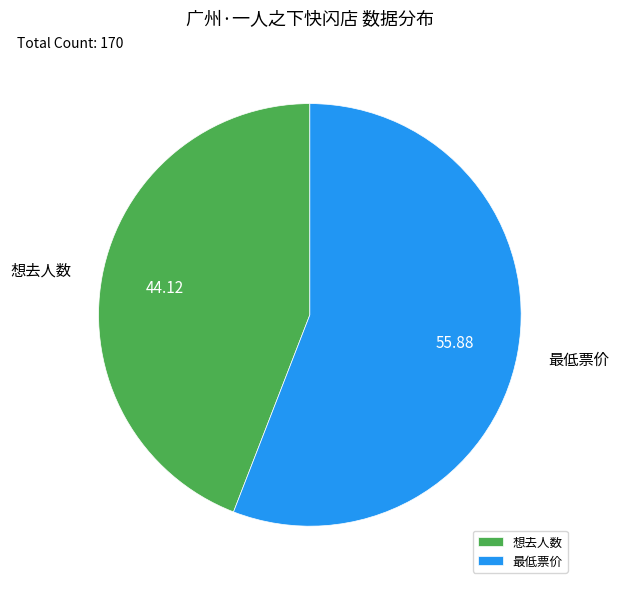

Is there a majority slice in this chart?

Yes